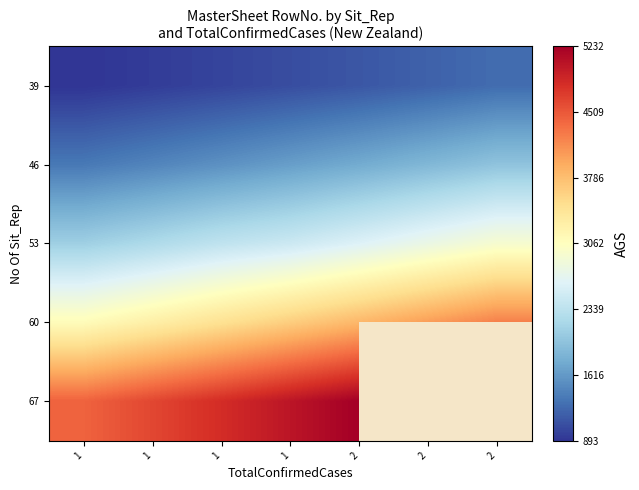

At which category does the chart reach its minimum across all series?

1